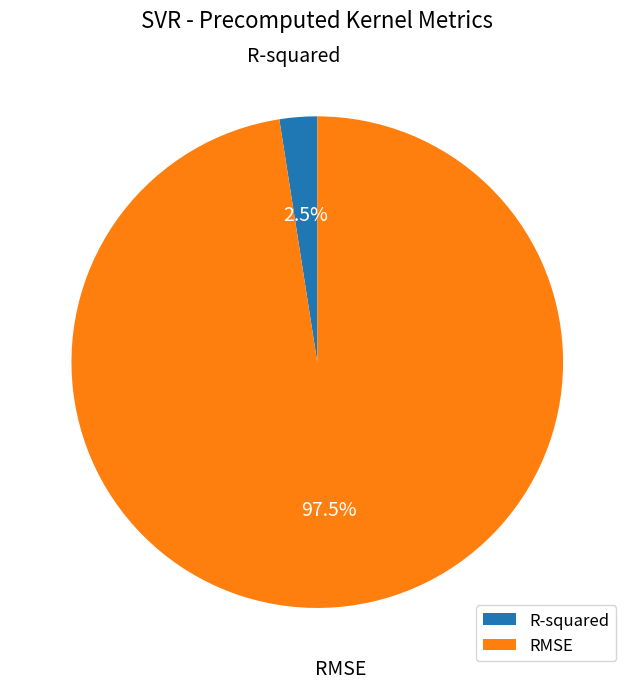

Which category has the biggest portion of the pie?

RMSE